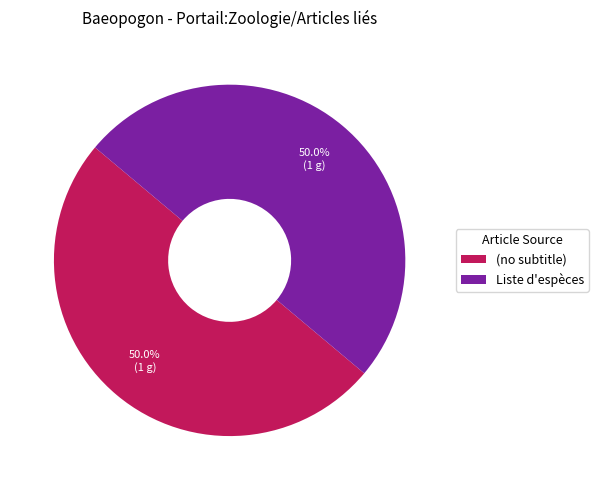

How much of the chart is everything except (no subtitle)?

50.0%